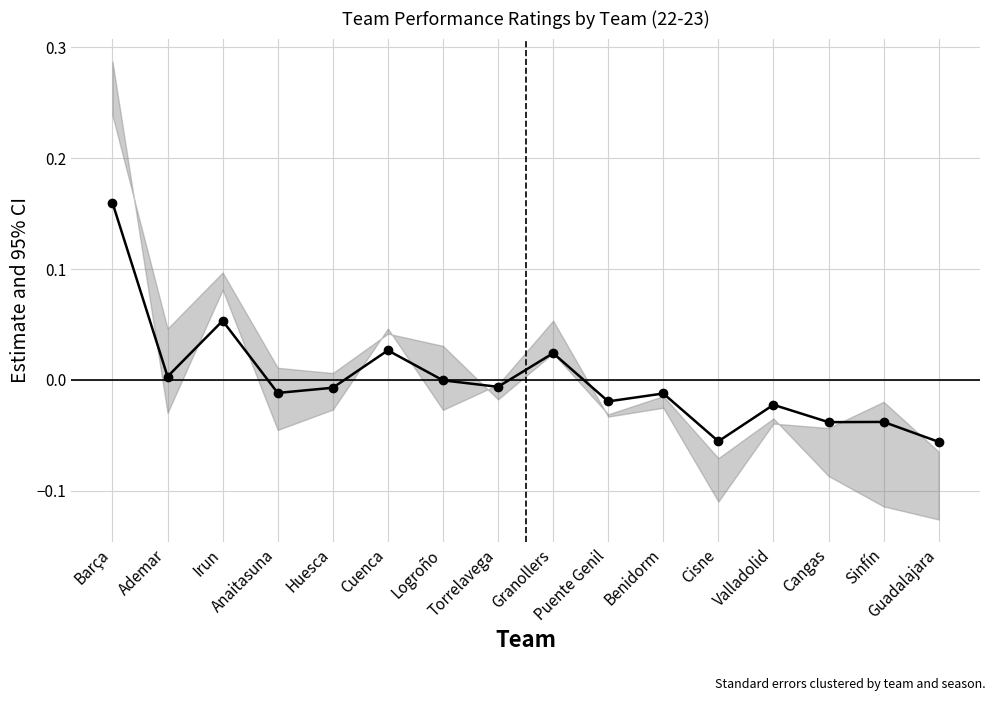

How many points are higher than both their immediate neighbors (excluding endpoints)?

6